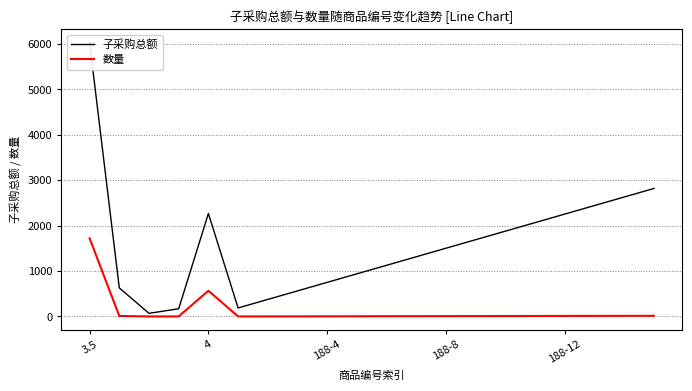

Which has a higher value, 5 or 10?

10